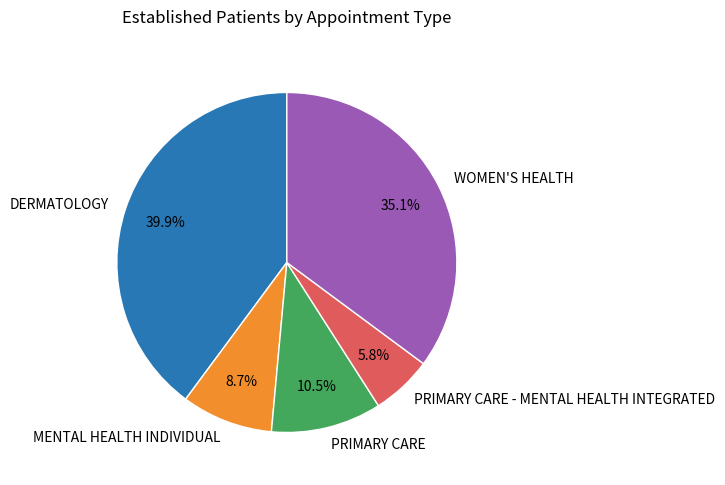

How many slices are in this pie chart?

5